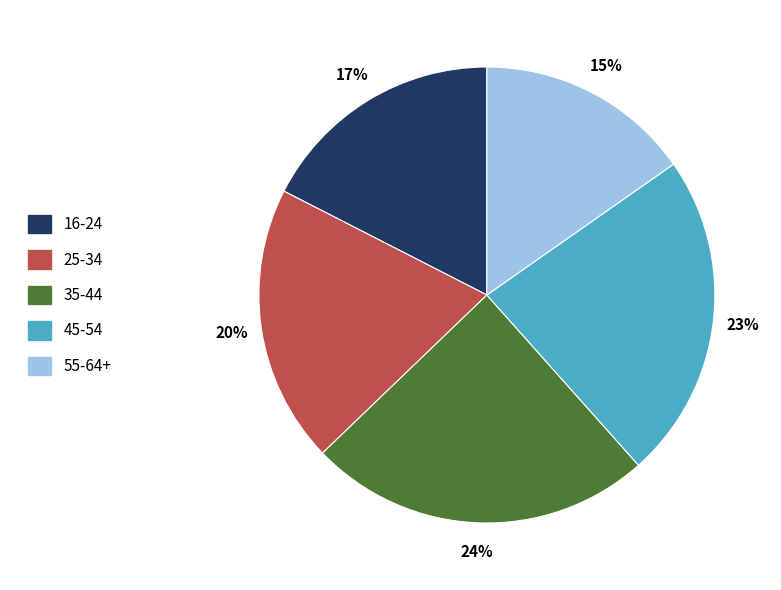

Is the sum of 25-34 and 55-64+ greater than half?

No